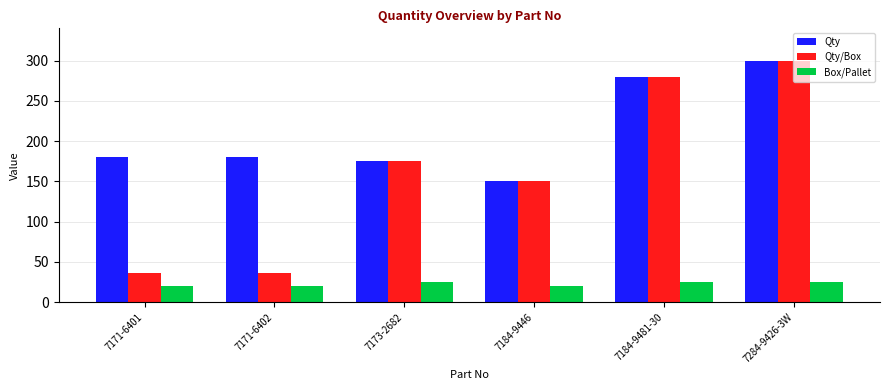

Does the chart contain any negative values?

No